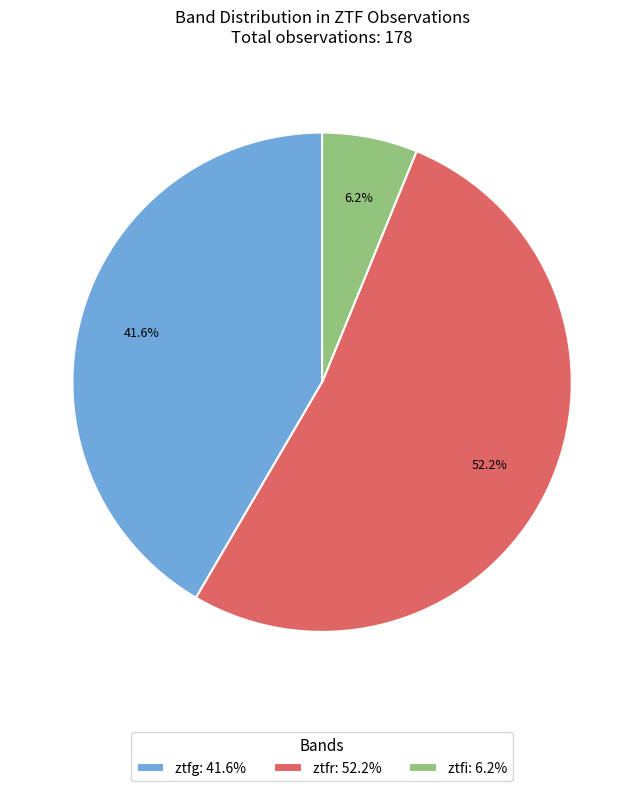

How many segments does this pie chart have?

3